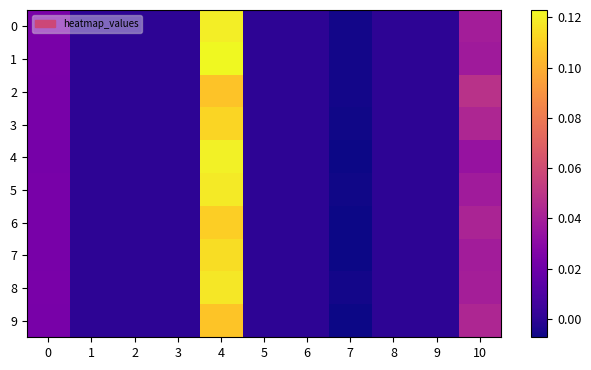

List the series in order of their peak value, lowest first.

2, 9, 6, 3, 7, 8, 5, 0, 4, 1